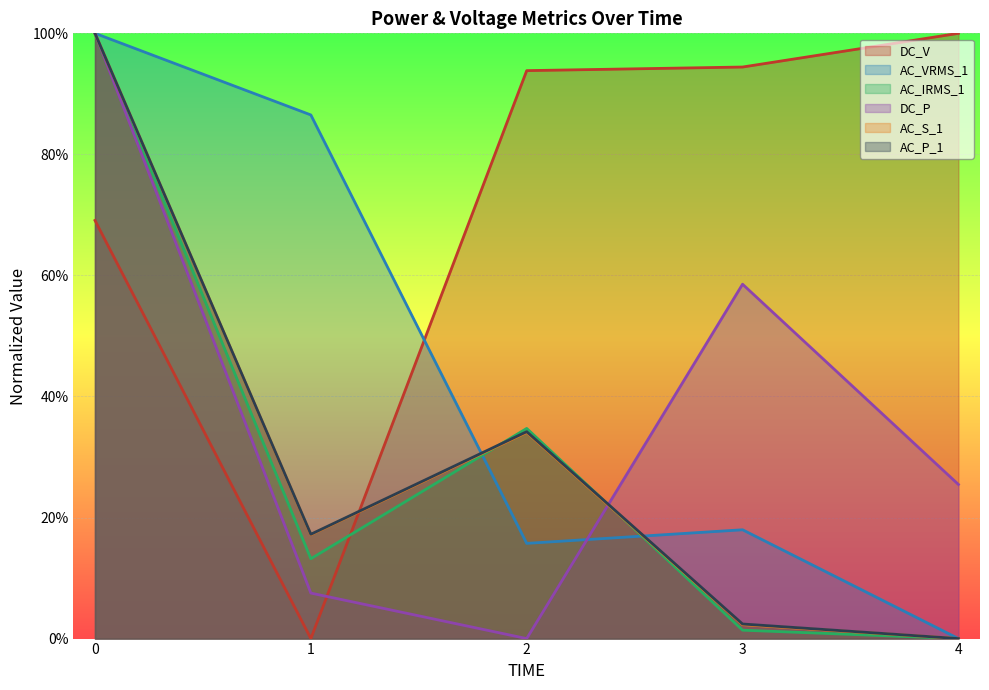

True or false: AC_P_1 has more than 2 points higher than both neighbors.

False